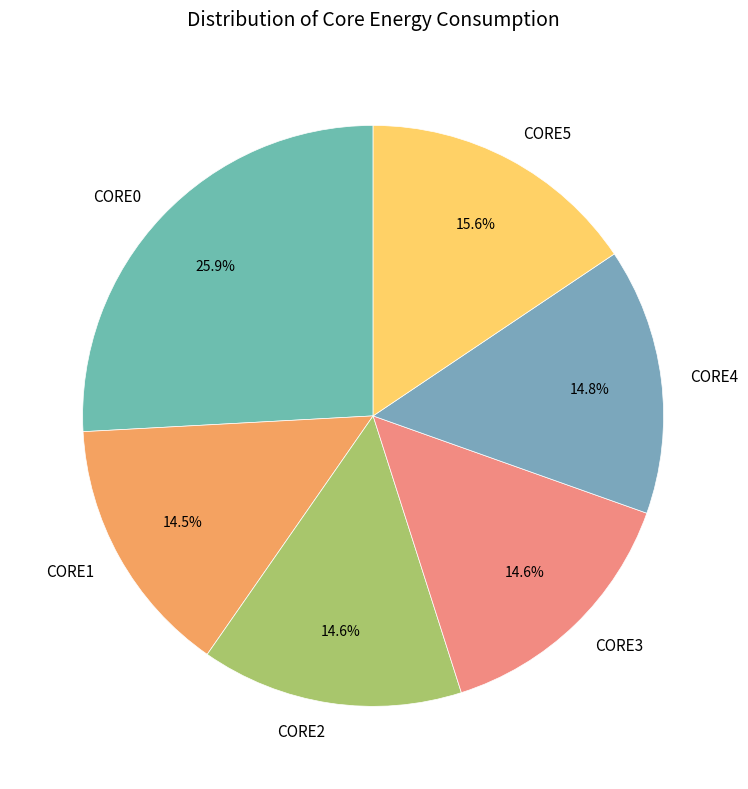

Which has a higher value, CORE5 or CORE1?

CORE5